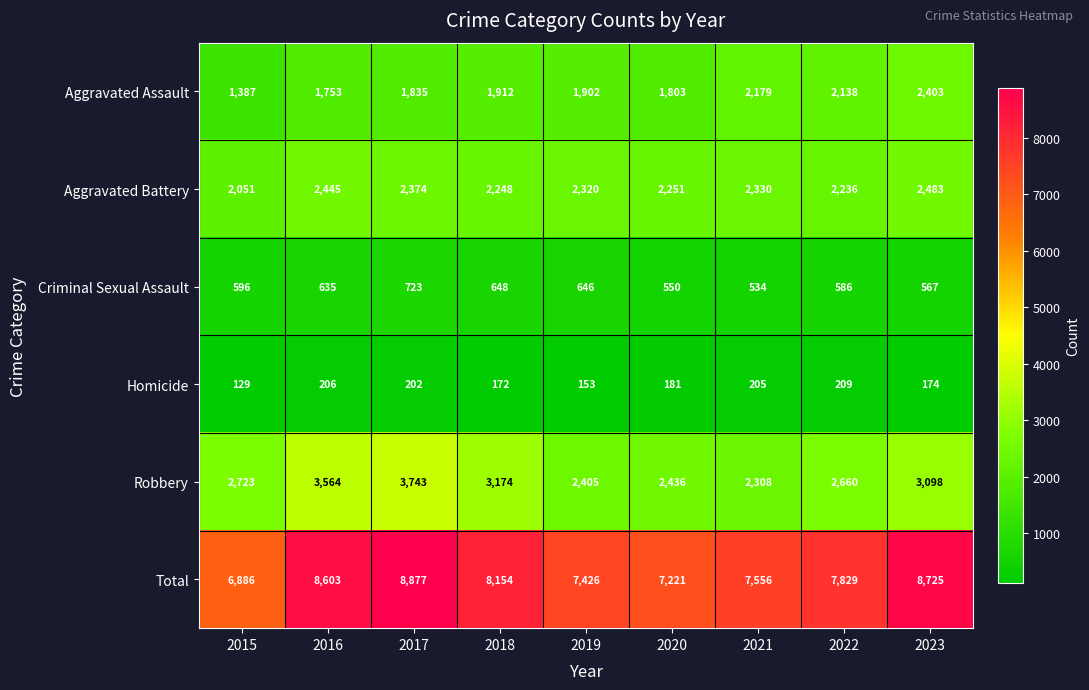

Which series has the largest total across all categories?

Total